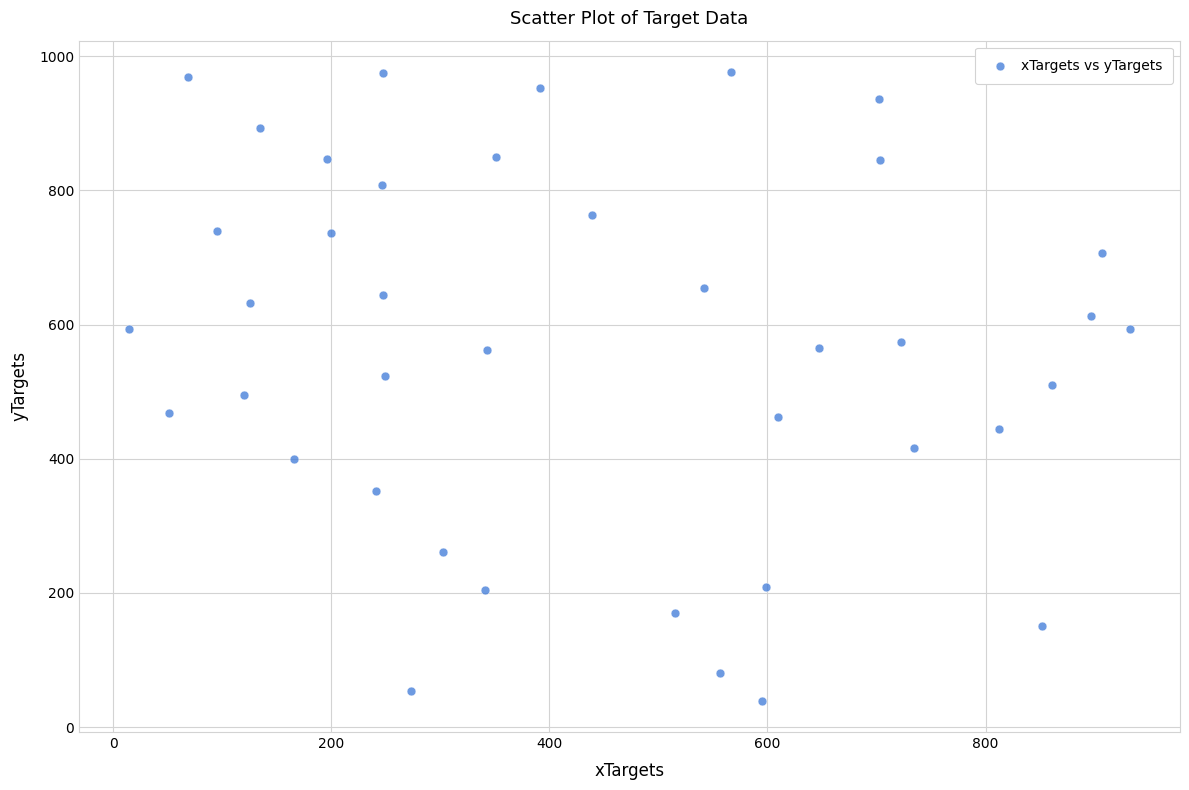

What is the range of X values (max minus min)?

917.5